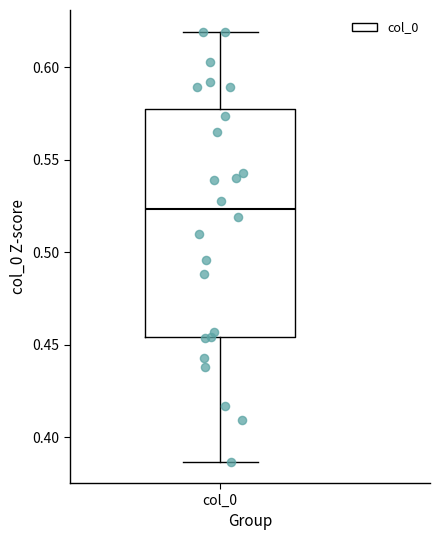

Read this box plot against the y-axis: the position of the median line, the range covered by the box, and the ends of both whiskers. The values are not printed on the chart, so give them approximately, as read against the axis.

median 0.525, box 0.455 to 0.575, whiskers 0.385 to 0.620